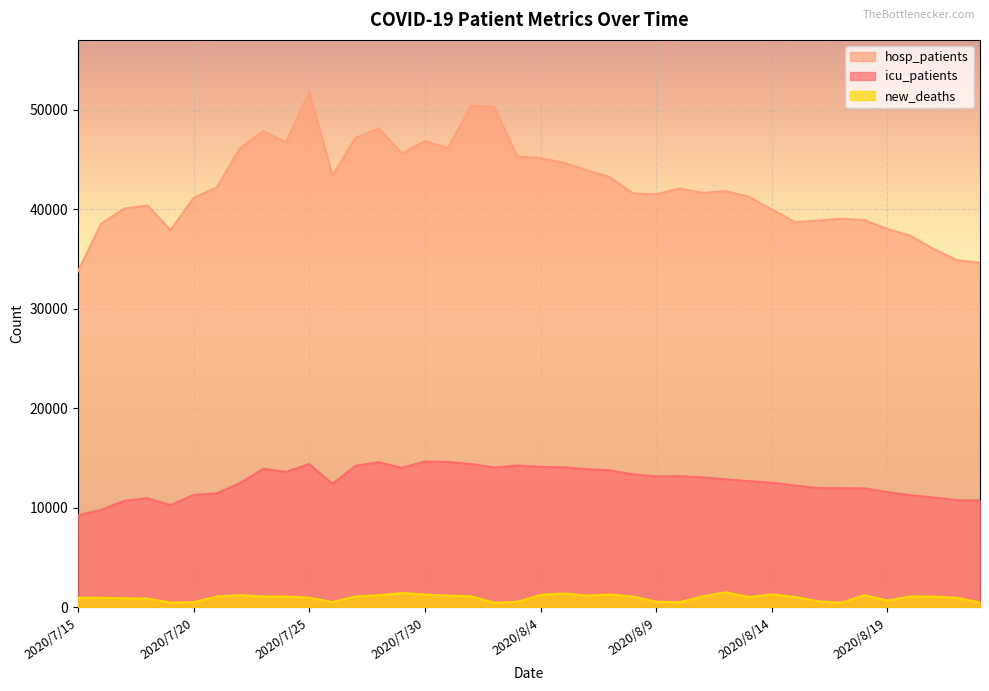

What is the difference between the second highest and second lowest values in the icu_patients series?

4806